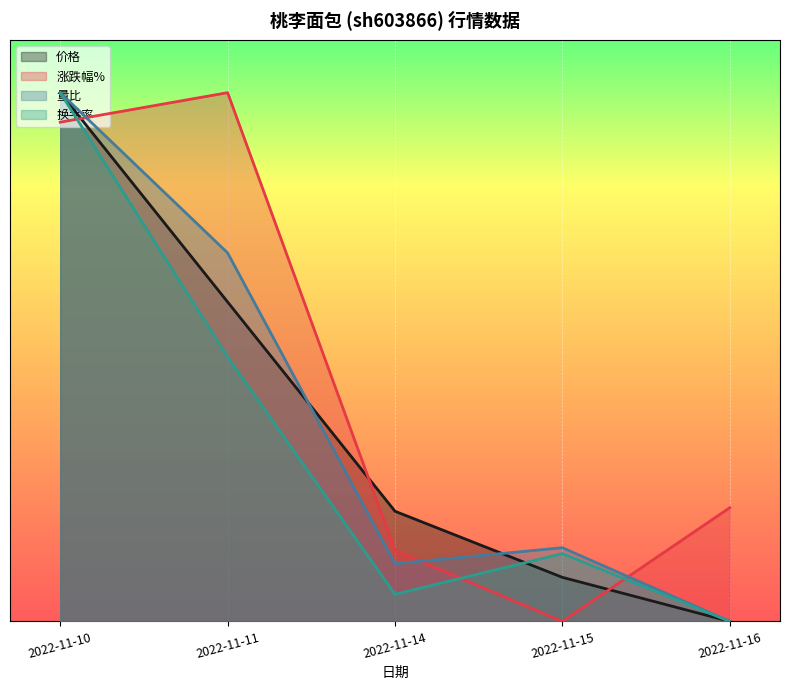

Reading left to right, list all the values displayed in this chart.

价格: 5.0	3.0	1.0	0.4	0.0
涨跌幅%: 4.7	5.0	0.7	0.0	1.1
量比: 5.0	3.5	0.5	0.7	0.0
换手率: 5.0	2.5	0.3	0.6	0.0